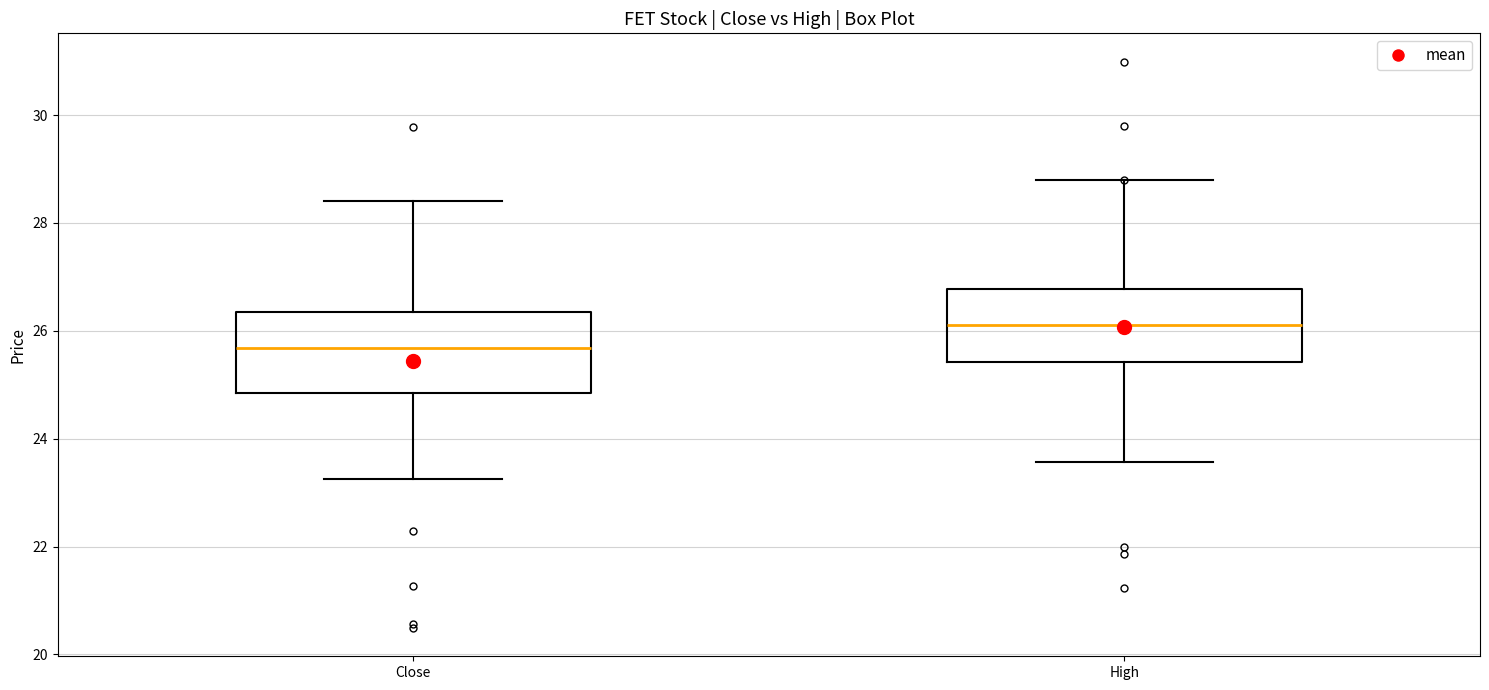

Reading left to right, transcribe this box plot: for each box, give where its median line is, the range the box spans, and where its two whiskers end, as read against the y-axis. The values are not printed on the chart, so give them approximately, as read against the axis.

Close: median 25.6, box 24.8 to 26.4, whiskers 23.2 to 28.4
High: median 26.2, box 25.4 to 26.8, whiskers 23.6 to 28.8